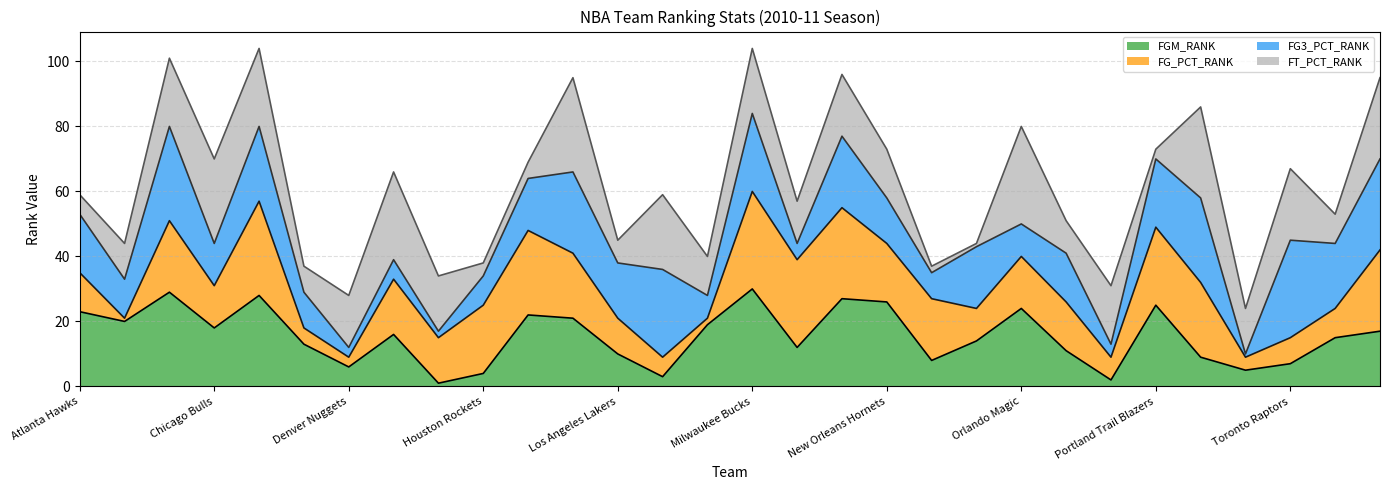

Is it true that FGM_RANK equals 14 at Orlando Magic?

False